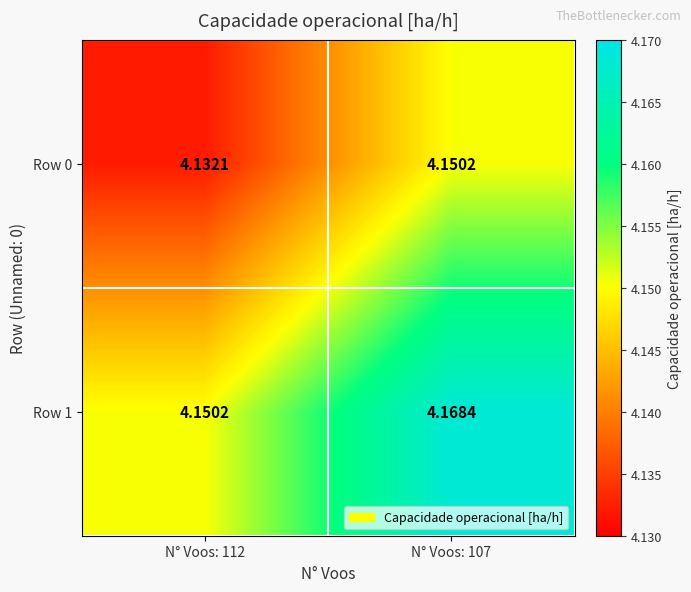

At which category is the sum across all series the highest?

N° Voos: 107